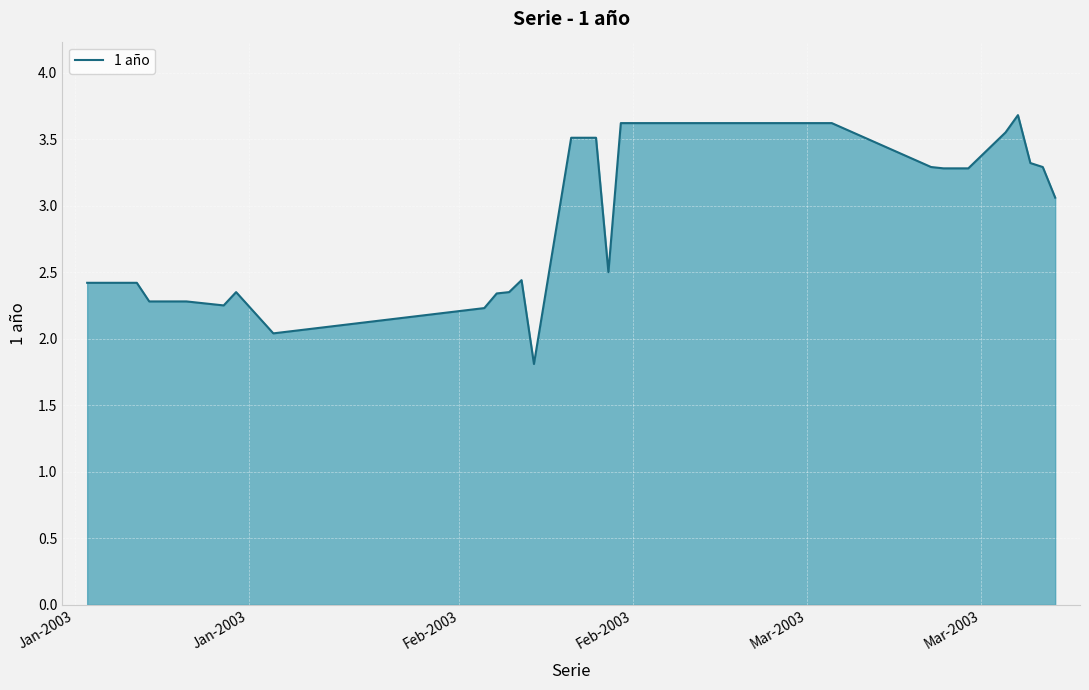

What is the smallest value displayed?

1.8